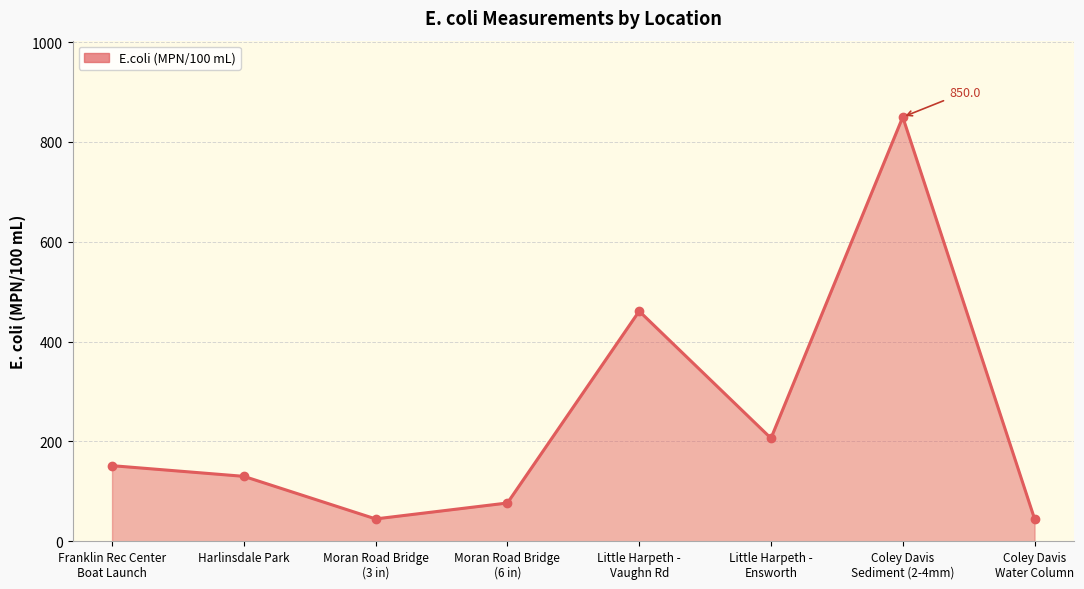

What is the approximate value at Moran Road Bridge
(6 in)?

76.7